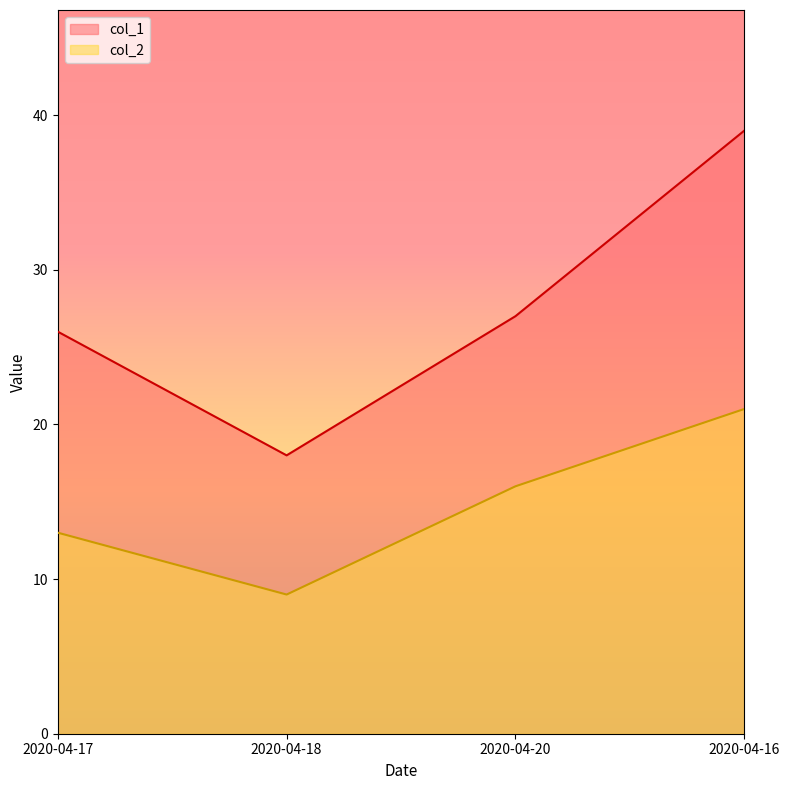

Reading left to right, what are all the values shown in this chart?

col_1: 2020-04-16=39	2020-04-17=26	2020-04-18=18	2020-04-20=27
col_2: 2020-04-16=21	2020-04-17=13	2020-04-18=9	2020-04-20=16